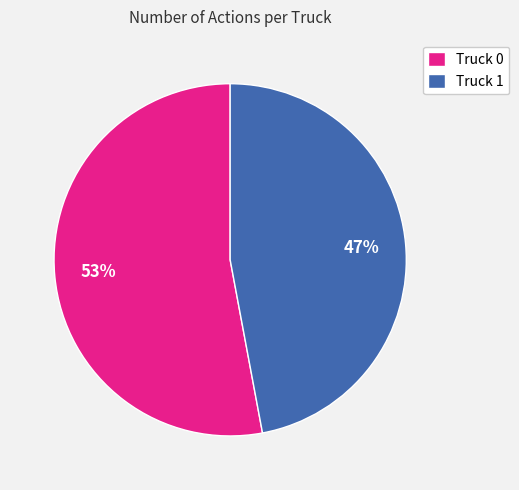

To the nearest percent, what is the combined percentage of Truck 0 and Truck 1?

100%